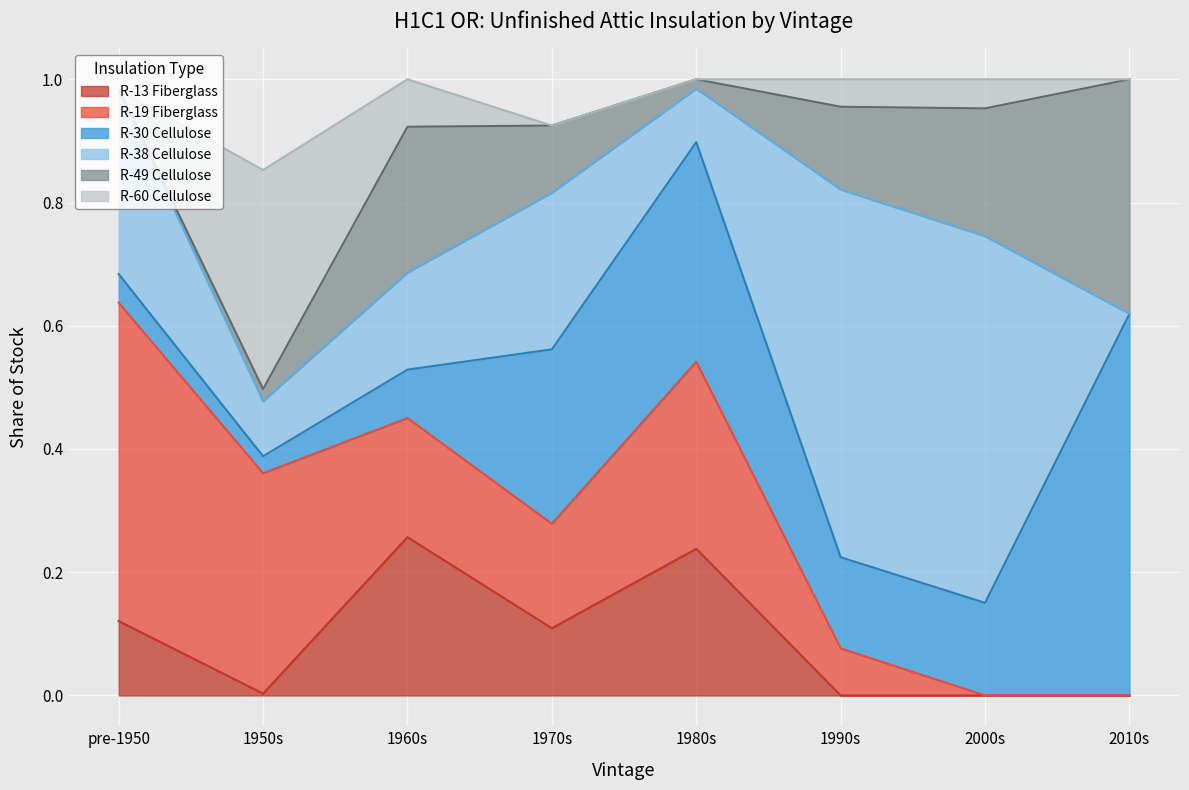

What is the total value across all series at pre-1950?

1.0